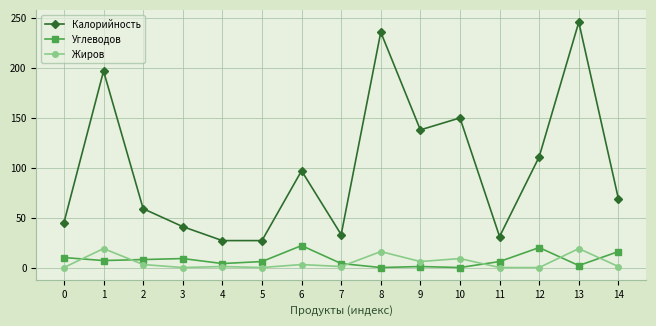

Which series changed the most between 1 and 8?

Калорийность